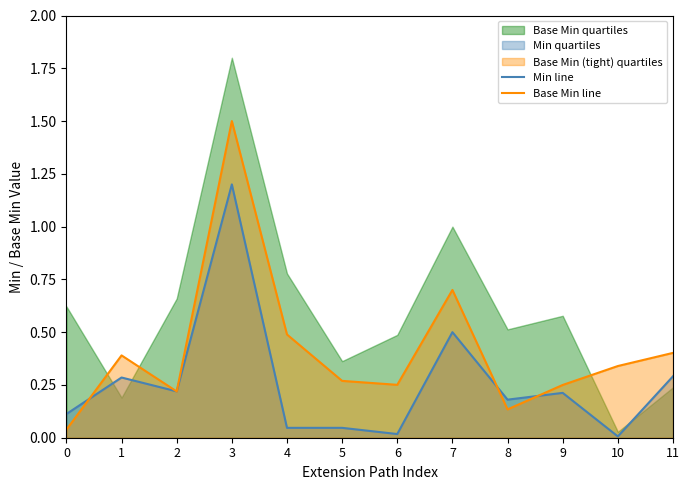

What is the total value across all series at 1?

0.7